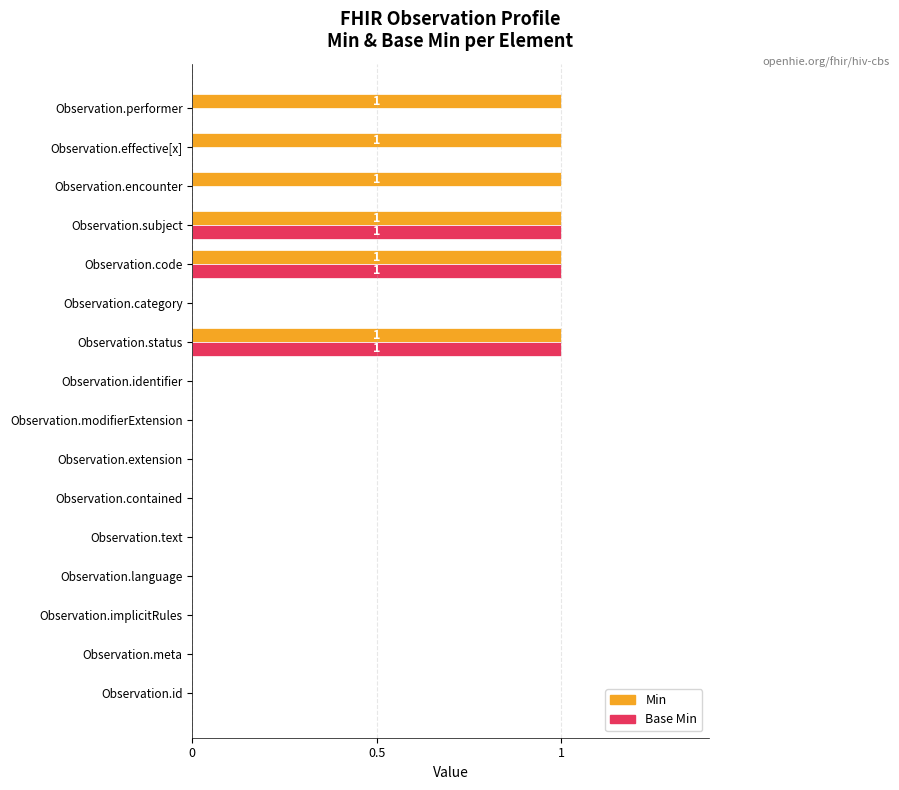

The value of Min at Observation.id is 0. True or false?

True